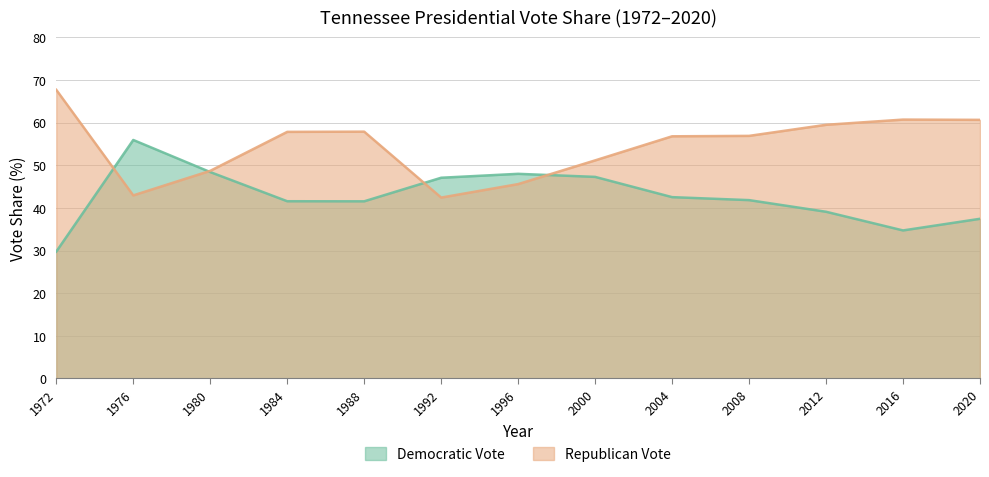

Between 2008 and 2012, which series saw the biggest shift?

Democratic Vote